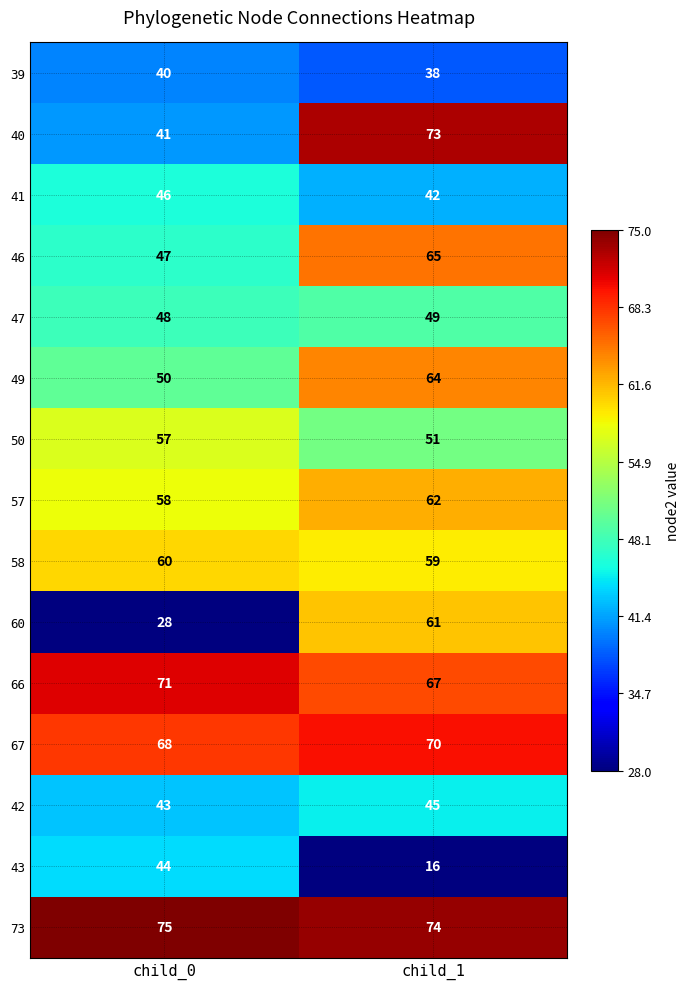

Is the value of 66 at child_1 greater than the value of 57 at child_0?

Yes